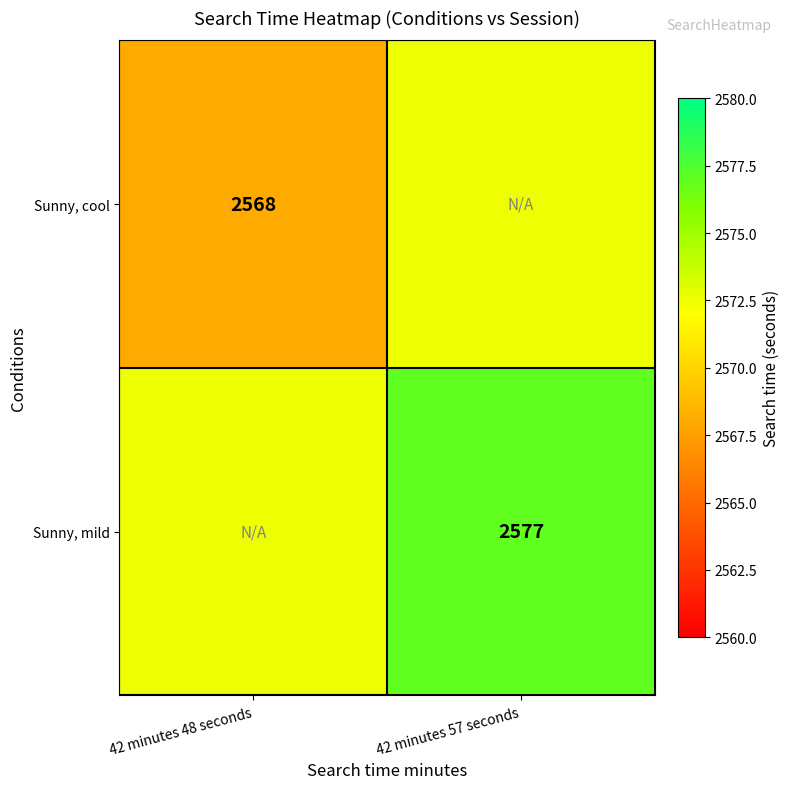

Between 42 minutes 48 seconds and 42 minutes 57 seconds, which is larger?

42 minutes 57 seconds